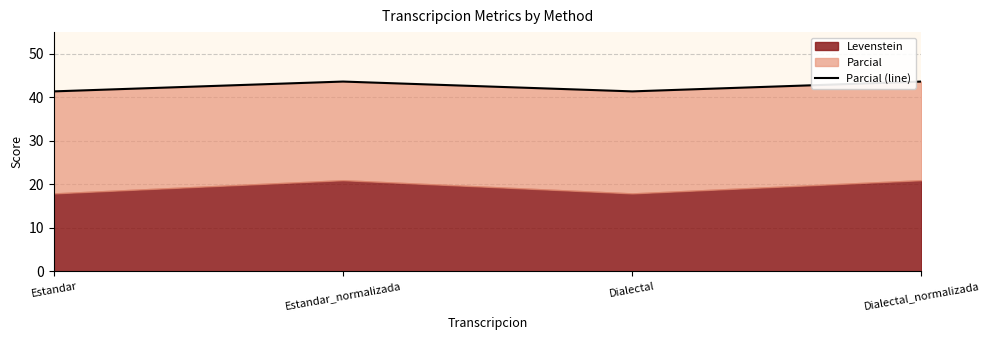

At which label does the data first exceed 43?

Estandar_normalizada